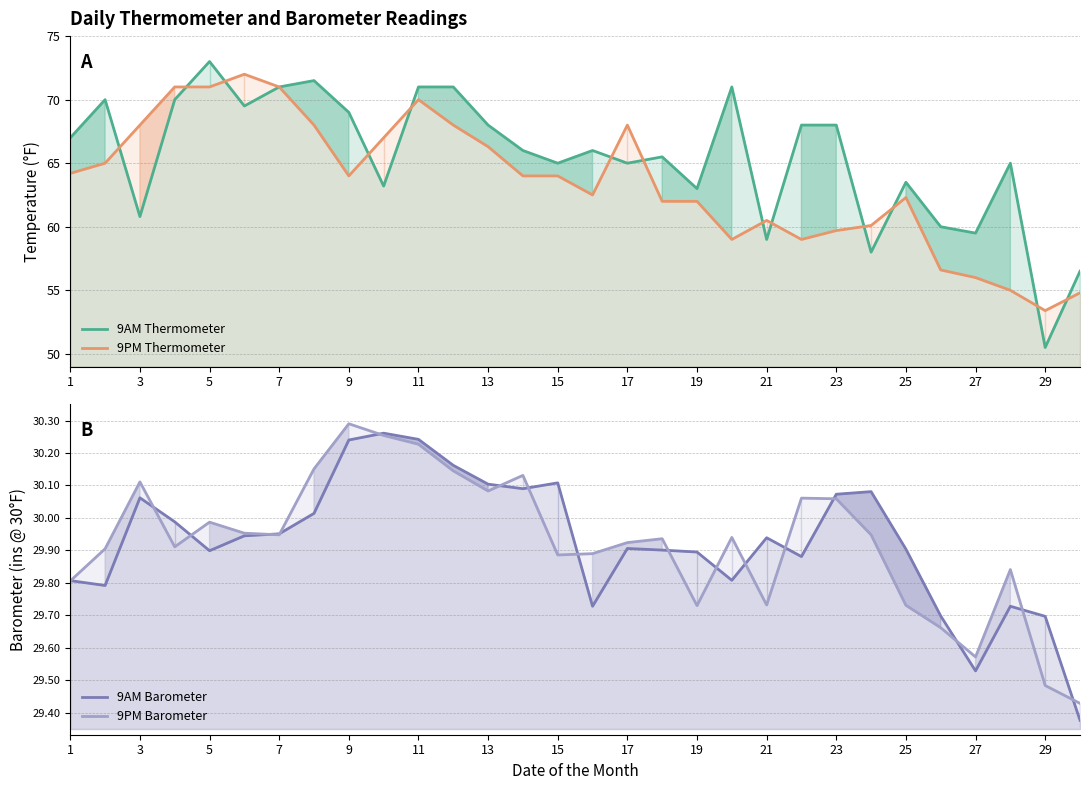

Between 25 and 27, which series saw the biggest shift?

9PM Thermometer